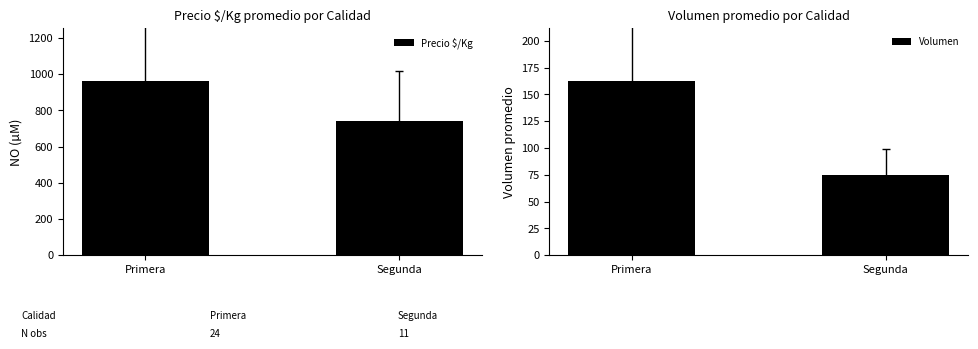

Which series has the largest range (max minus min)?

Precio $/Kg